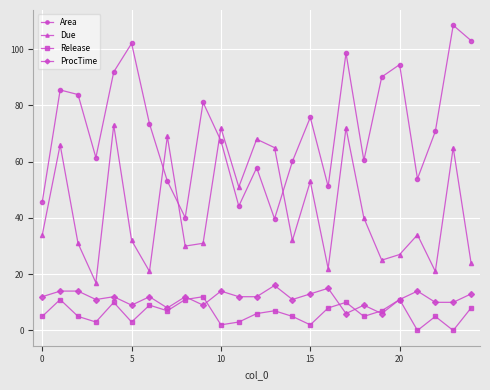

True or false: ProcTime has more than 0 points higher than both neighbors.

True